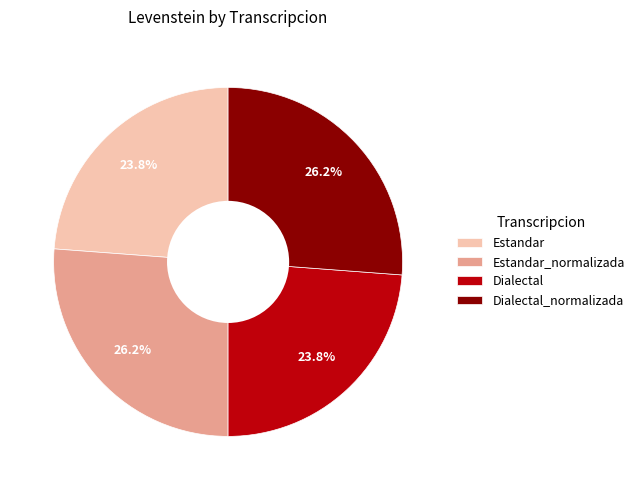

Does any single category account for the majority?

No